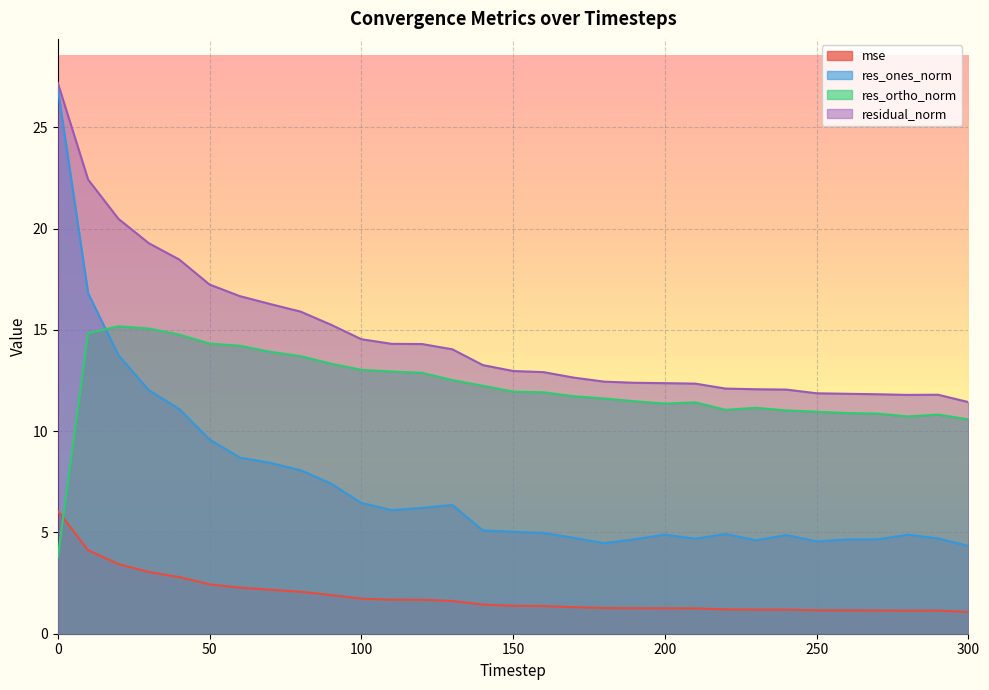

In residual_norm, how many points are higher than both neighbors (excluding endpoints)?

1